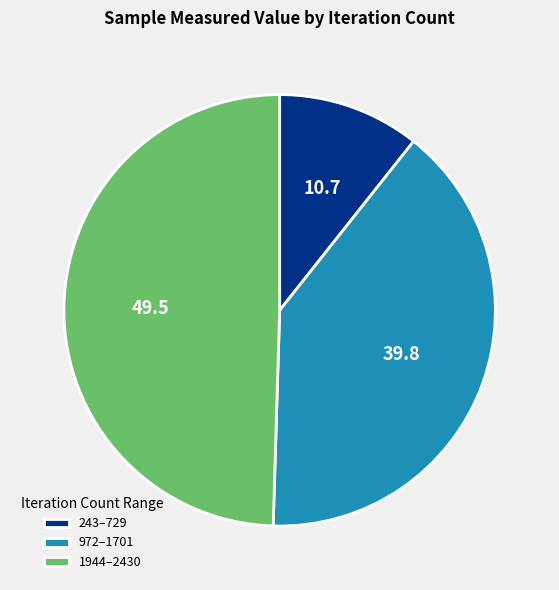

Rank the categories by value from highest to lowest.

1944–2430, 972–1701, 243–729